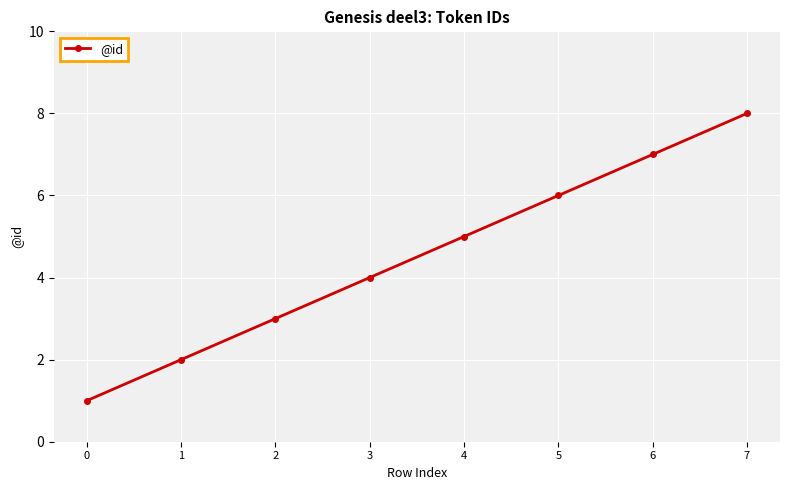

What is the value of the 7th point from the left?

7